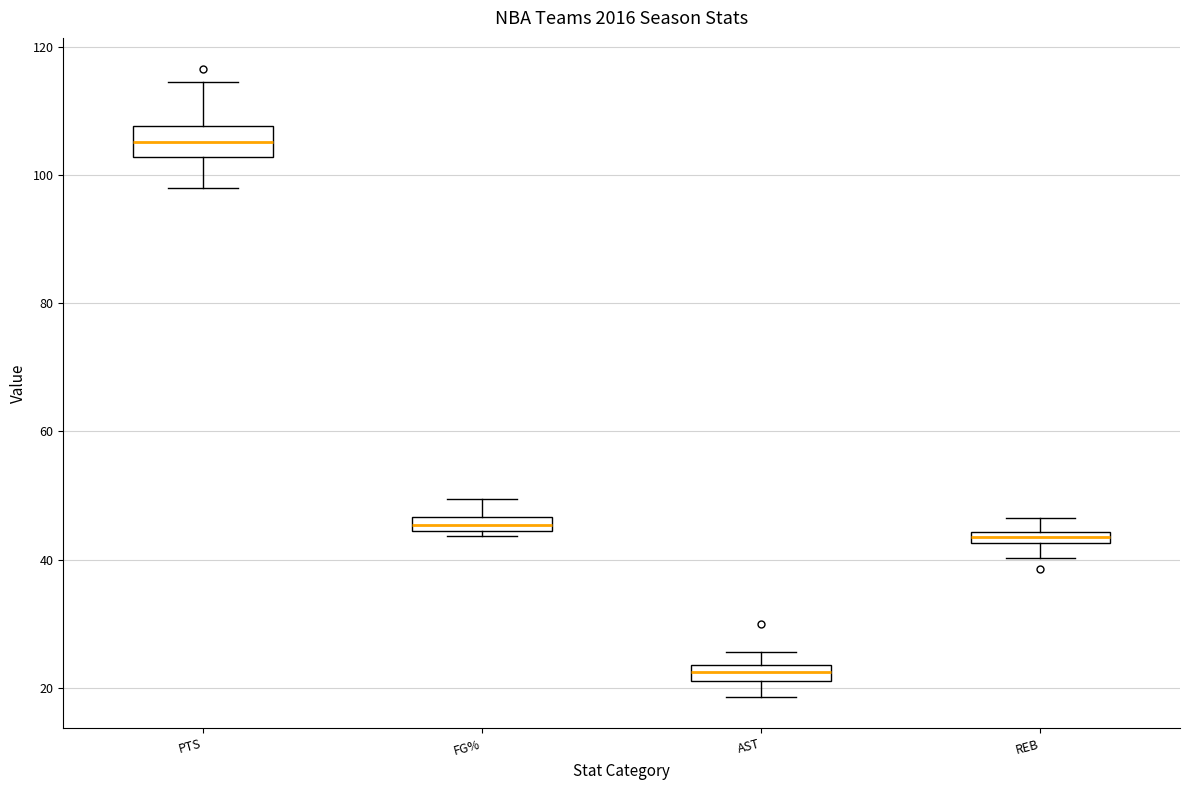

Where does the lower whisker of the box for REB end on the y-axis? The values are not printed on the chart, so give them approximately, as read against the axis.

40